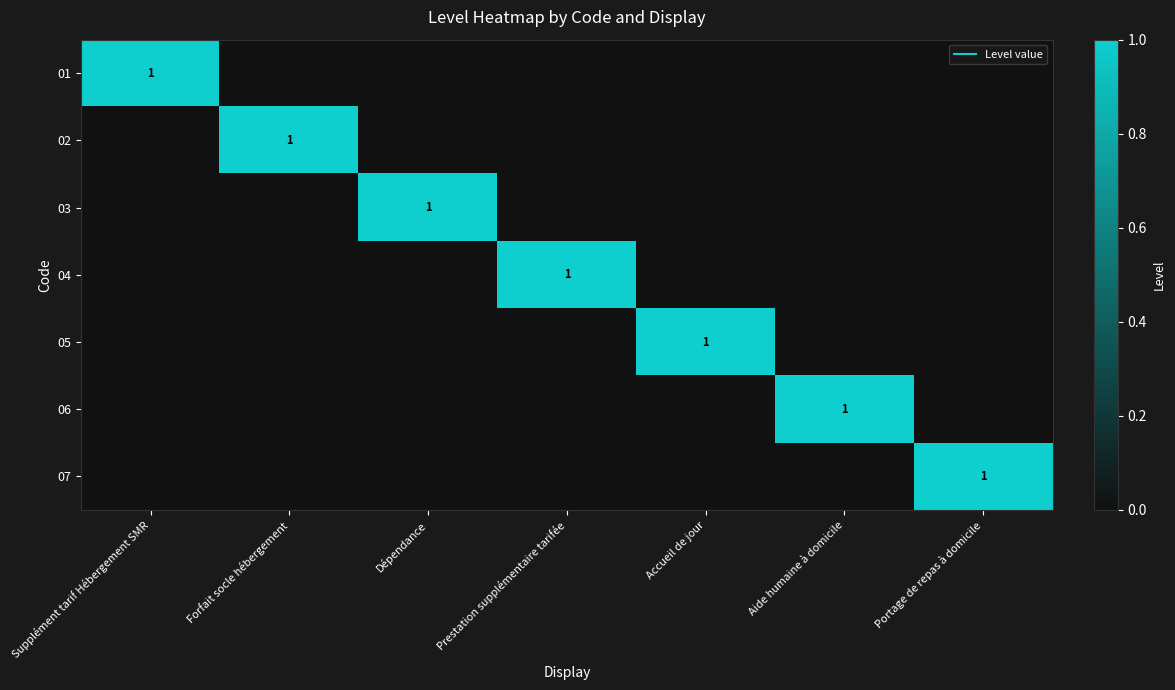

Rank the series by their maximum value, from lowest to highest.

01, 02, 03, 04, 05, 06, 07